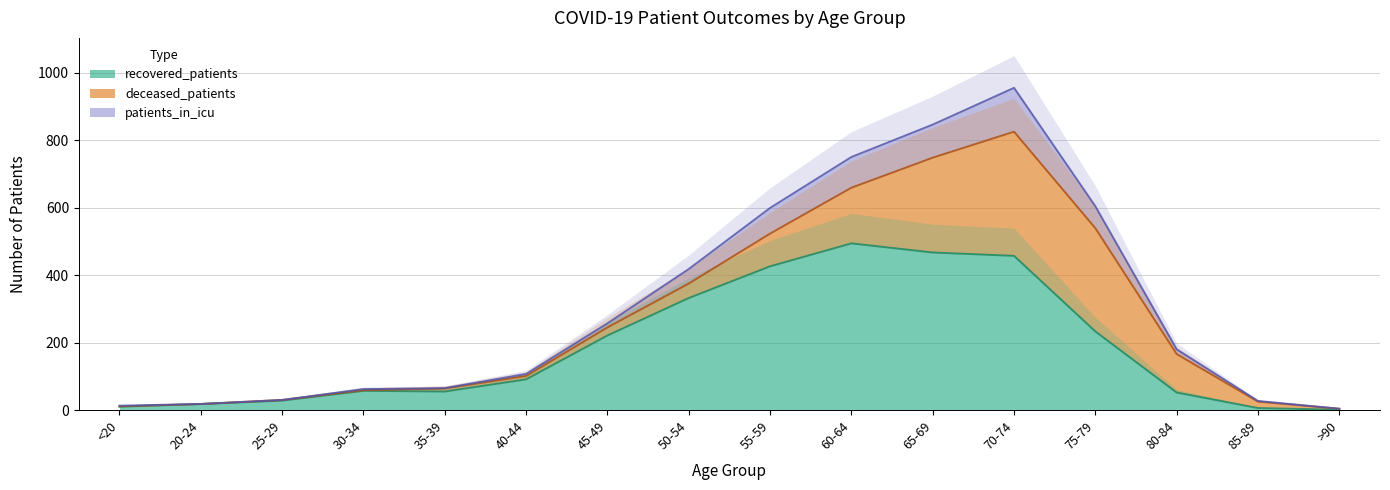

At which label is recovered_patients closest to 247?

75-79